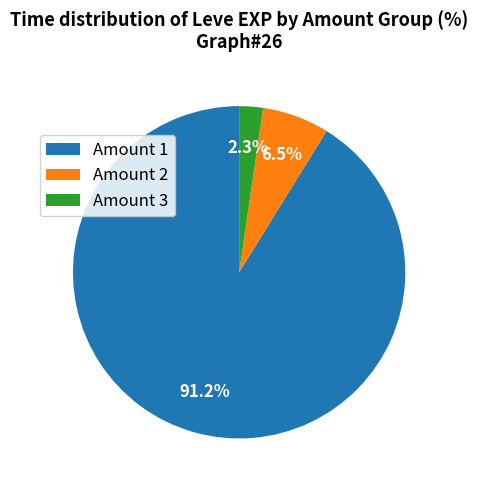

Combined, do Amount 3 and Amount 2 account for over 50%?

No